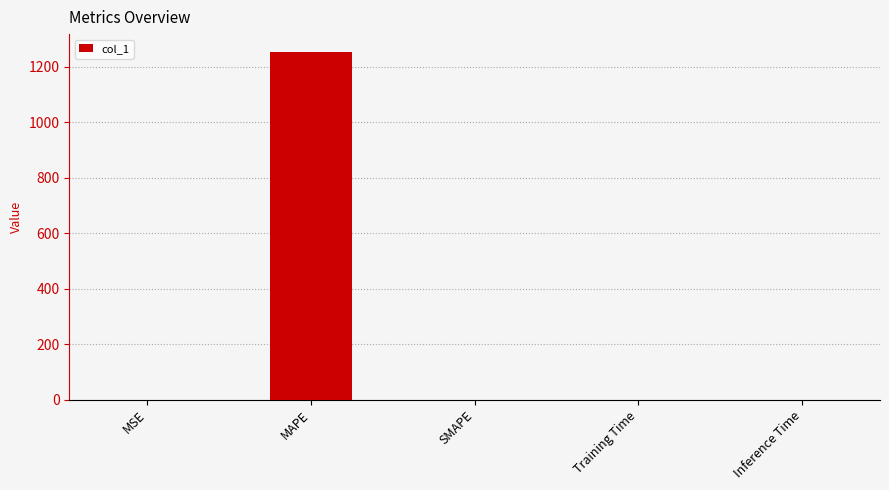

What is the sum of all values?

1255.6